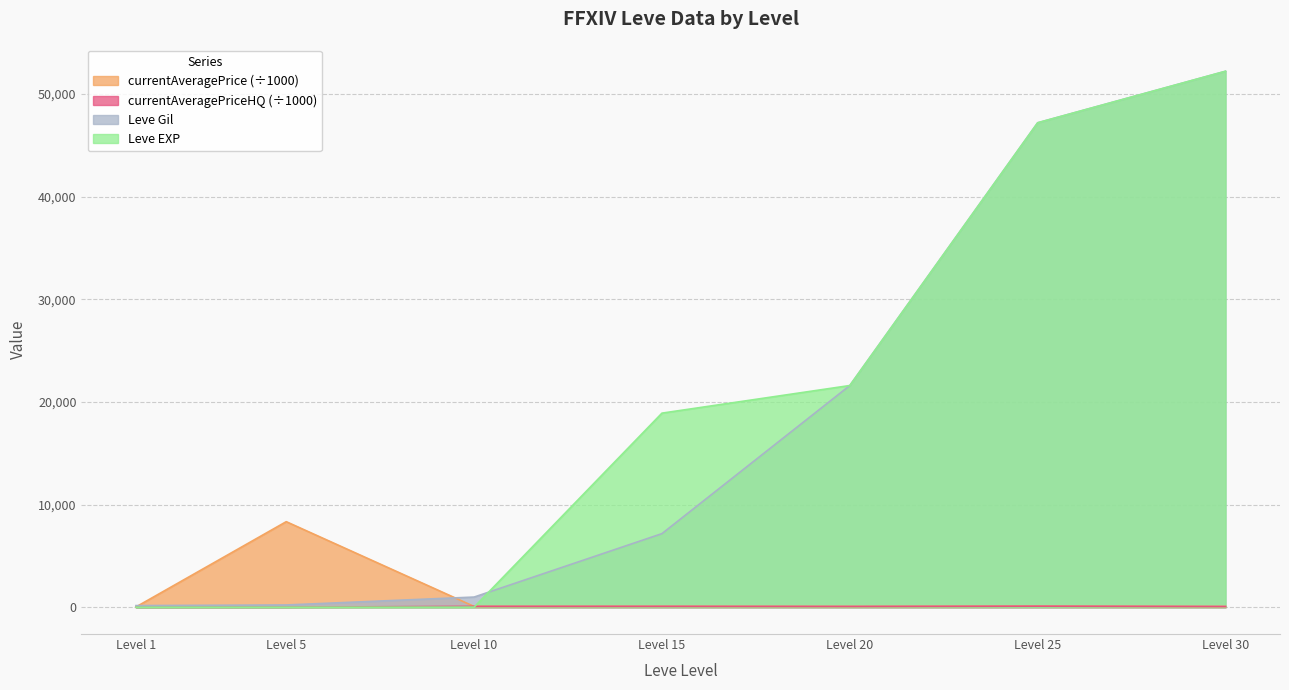

True or false: currentAveragePrice and Leve EXP cross at least once.

True